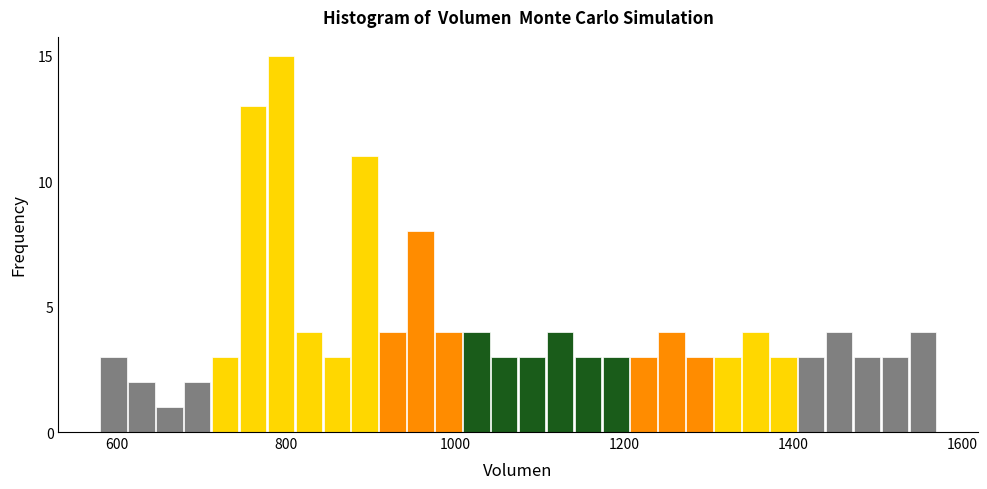

Read against the x-axis, roughly where is the centre of the tallest bar?

800